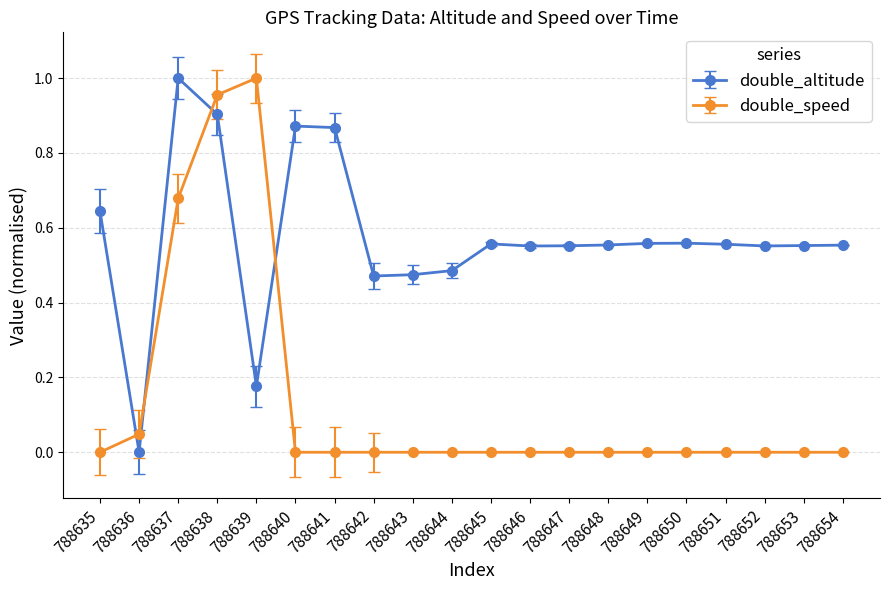

Rank the series at 788638 from highest to lowest value.

double_speed, double_altitude